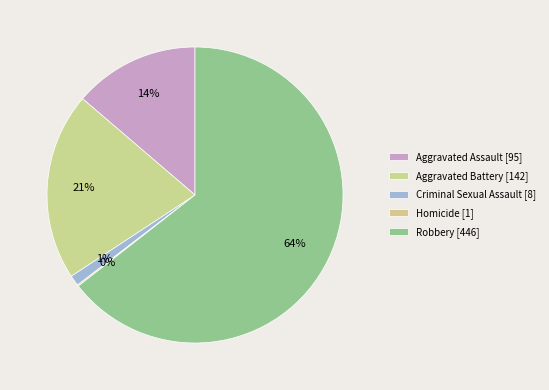

Is it true that Aggravated Battery is 21% of the pie?

True